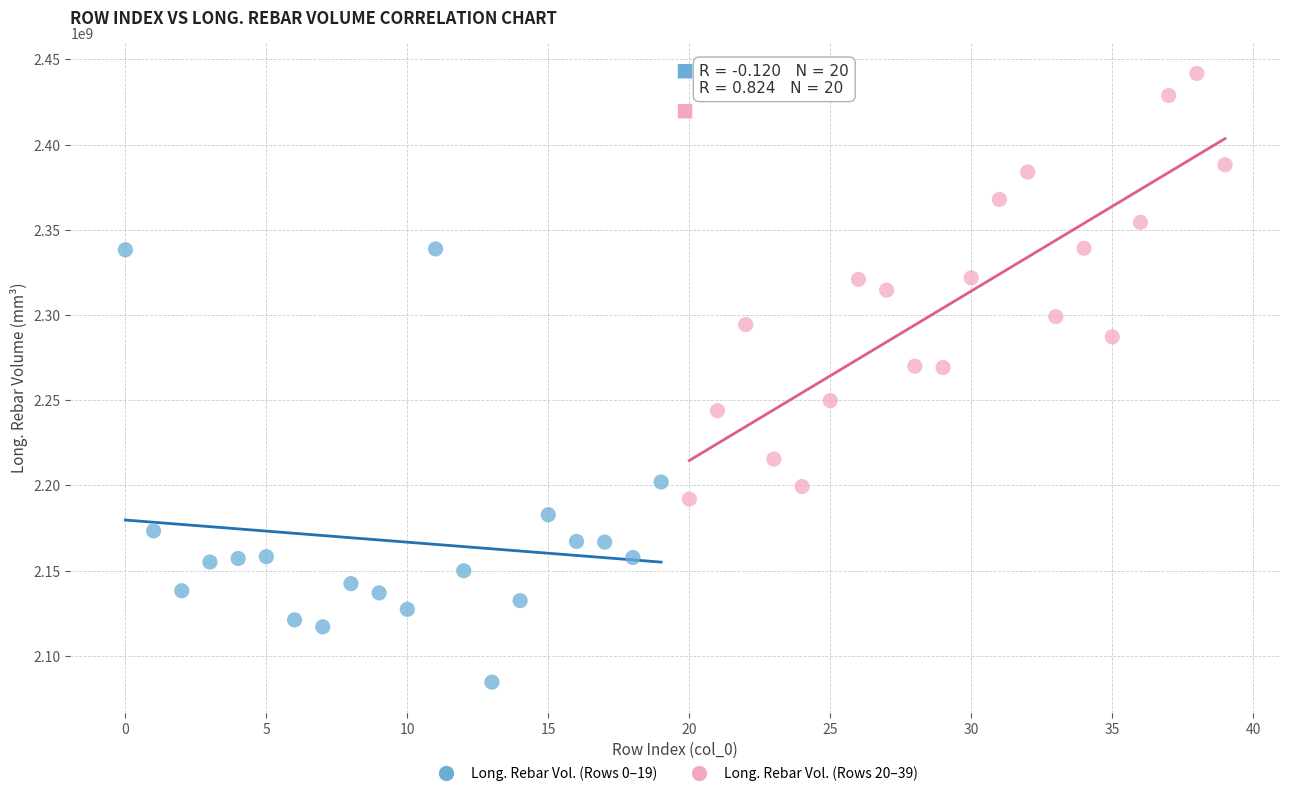

Which series contains the lowest Y value?

Long. Rebar Vol. (Rows 0–19)